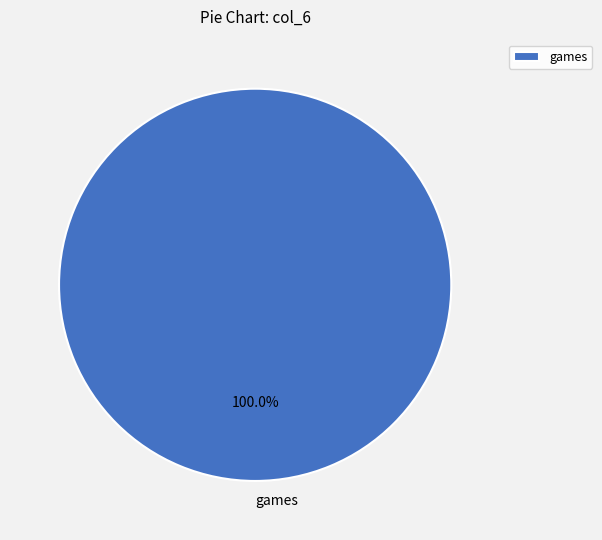

Which slice represents more than half of the pie?

games